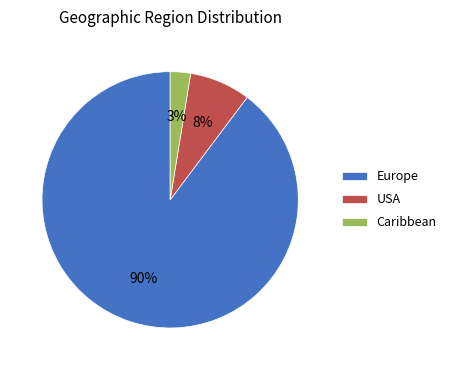

Which slice represents more than half of the pie?

Europe